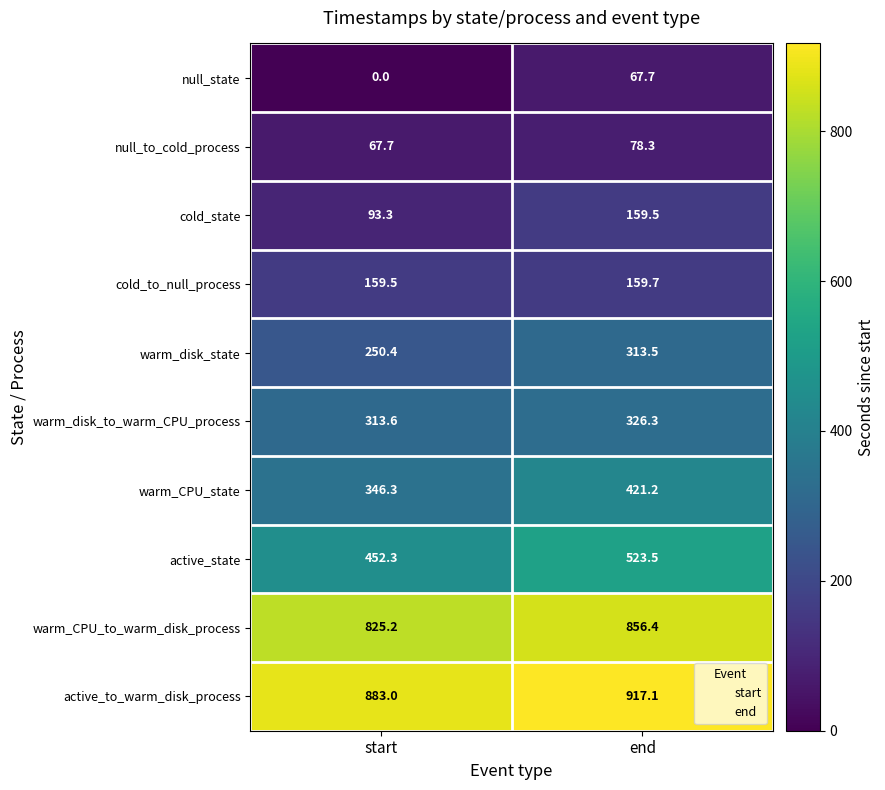

Which series changed the most between start and end?

warm_CPU_state